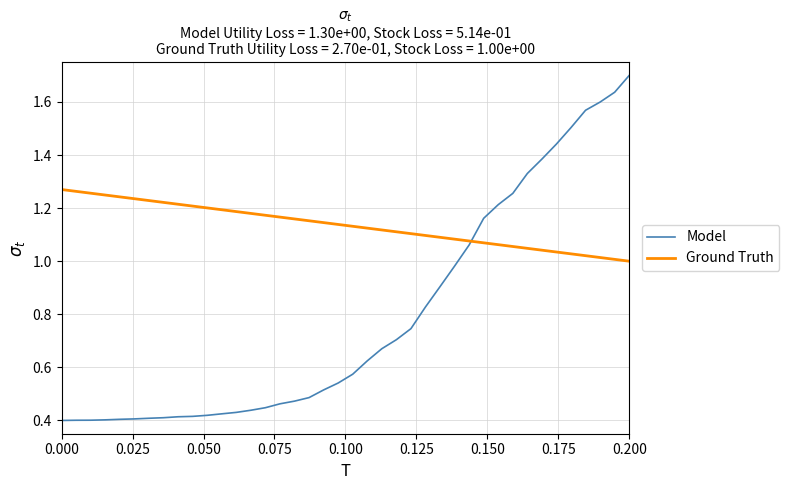

Which series has the largest total across all categories?

Ground Truth